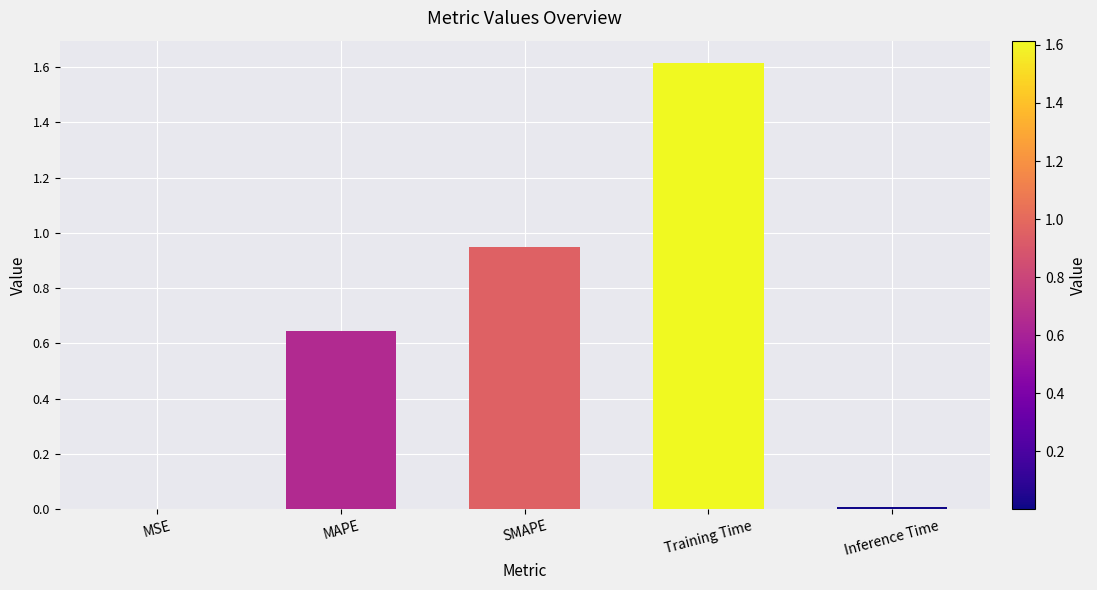

What is the change in value from MAPE to Training Time?

+1.0